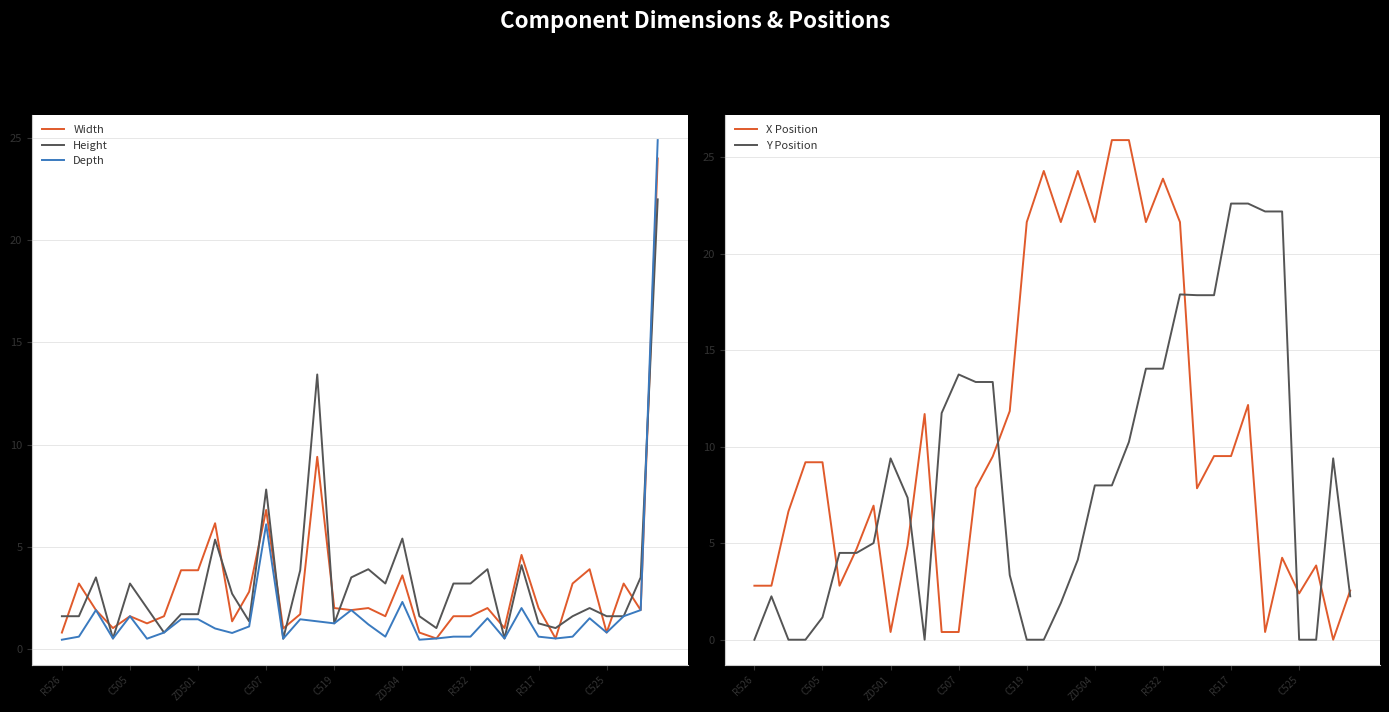

What value does the Height series have at C507?

7.8